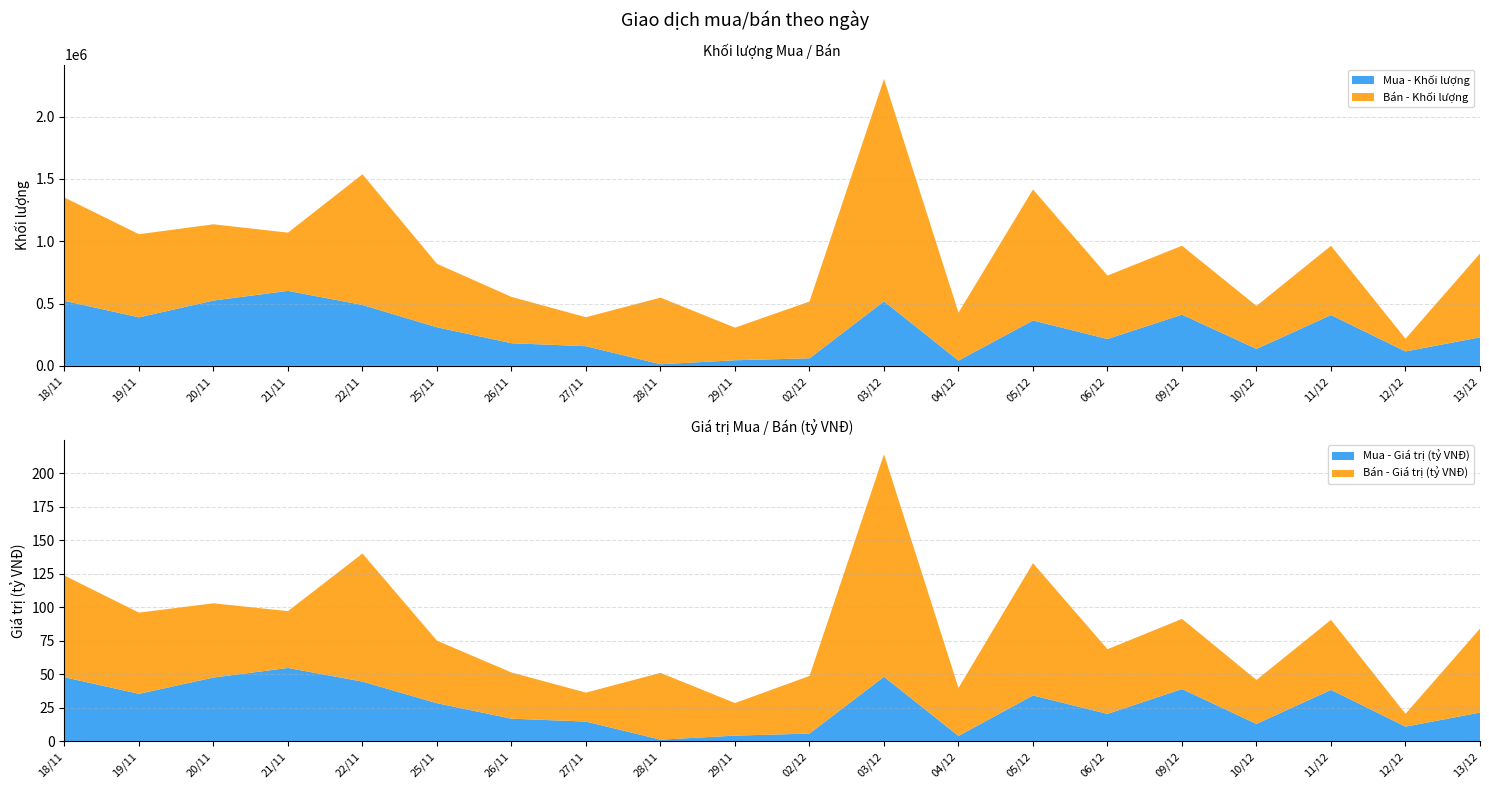

Reading left to right, what are all the values shown in this chart?

Mua - Khối lượng: 522100.0	389300.0	524400.0	601800.0	488800.0	309701.0	182000.0	157900.0	13020.0	45200.0	60700.0	517900.0	42600.0	364200.0	215667.0	411150.0	136200.0	408000.0	116000.0	229100.0
Bán - Khối lượng: 828512.0	667202.0	611663.0	467251.0	1048479.0	509258.0	371362.0	232444.0	534575.0	261494.0	455526.0	1784918.0	384169.0	1051706.0	509040.0	552708.0	345048.0	555445.0	101700.0	672170.0
Mua - Giá trị (tỷ VNĐ): 47.8	35.4	47.5	54.7	44.5	28.4	16.9	14.7	1.2	4.2	5.7	48.1	4.0	34.2	20.4	38.9	12.9	38.3	10.9	21.4
Bán - Giá trị (tỷ VNĐ): 75.8	60.5	55.4	42.4	95.5	46.6	34.4	21.6	49.8	24.3	43.0	165.9	35.8	98.6	48.2	52.3	32.8	52.2	9.5	62.6